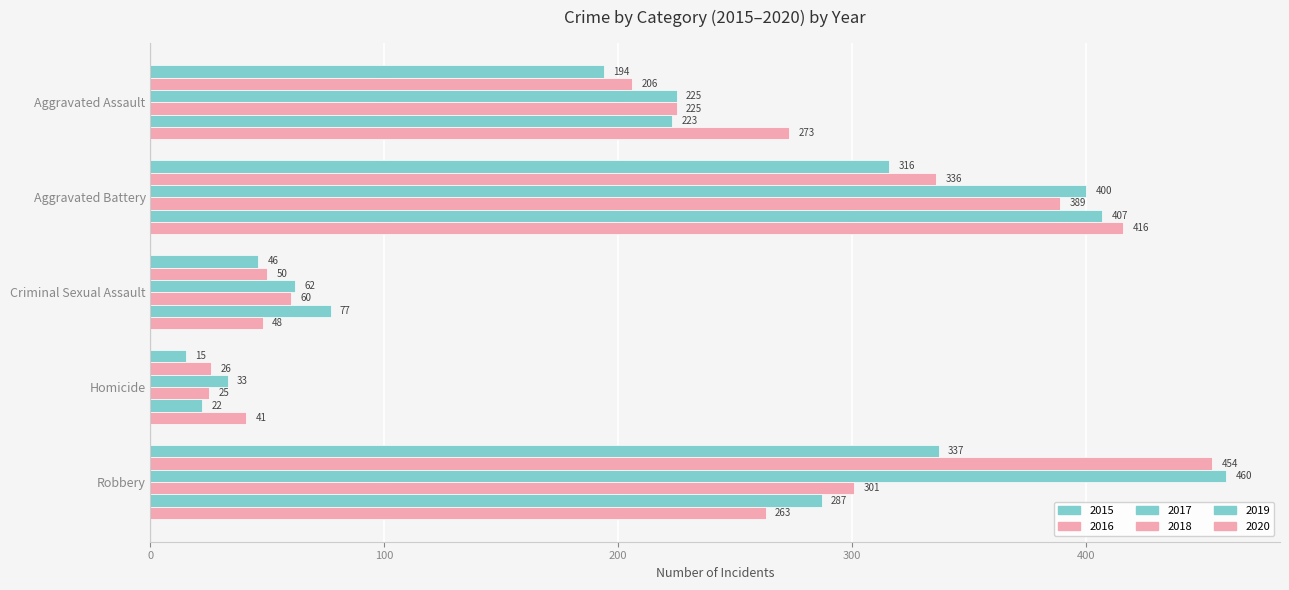

Reading left to right, extract all data points from this chart.

2015: Aggravated Assault=194	Aggravated Battery=316	Criminal Sexual Assault=46	Homicide=15	Robbery=337
2016: Aggravated Assault=206	Aggravated Battery=336	Criminal Sexual Assault=50	Homicide=26	Robbery=454
2017: Aggravated Assault=225	Aggravated Battery=400	Criminal Sexual Assault=62	Homicide=33	Robbery=460
2018: Aggravated Assault=225	Aggravated Battery=389	Criminal Sexual Assault=60	Homicide=25	Robbery=301
2019: Aggravated Assault=223	Aggravated Battery=407	Criminal Sexual Assault=77	Homicide=22	Robbery=287
2020: Aggravated Assault=273	Aggravated Battery=416	Criminal Sexual Assault=48	Homicide=41	Robbery=263